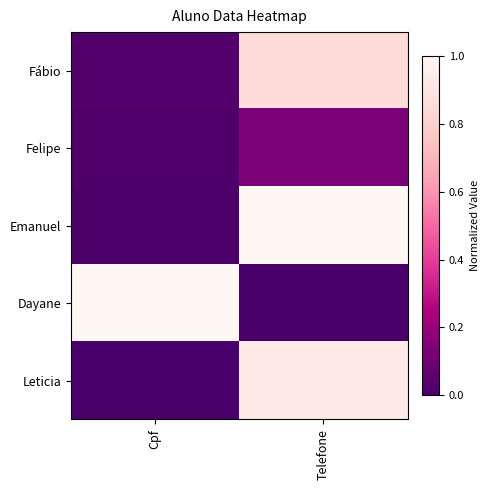

How many series are shown in this chart?

5